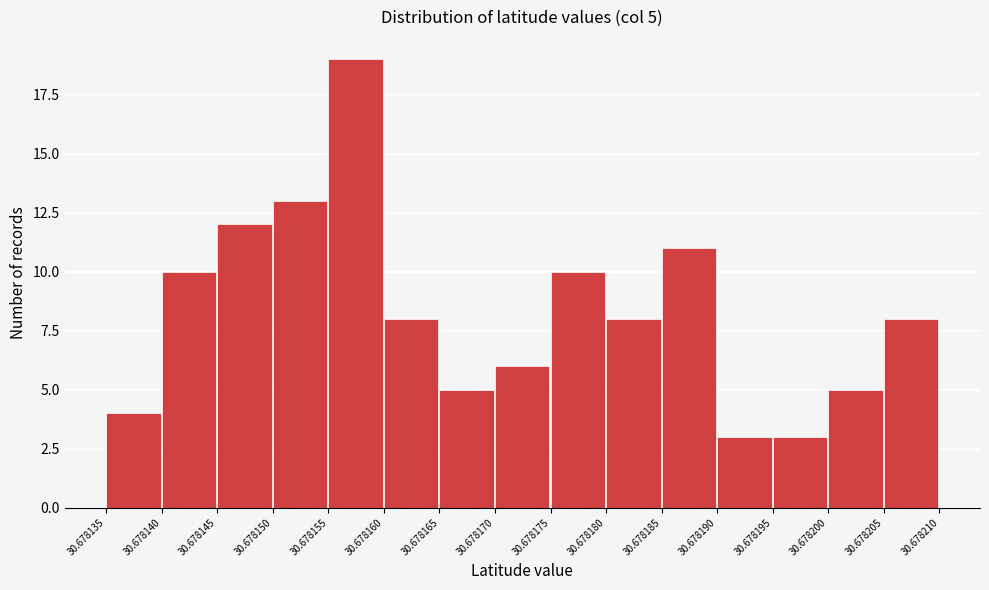

Which range on the x-axis has the tallest bar?

30.678155 to 30.678160